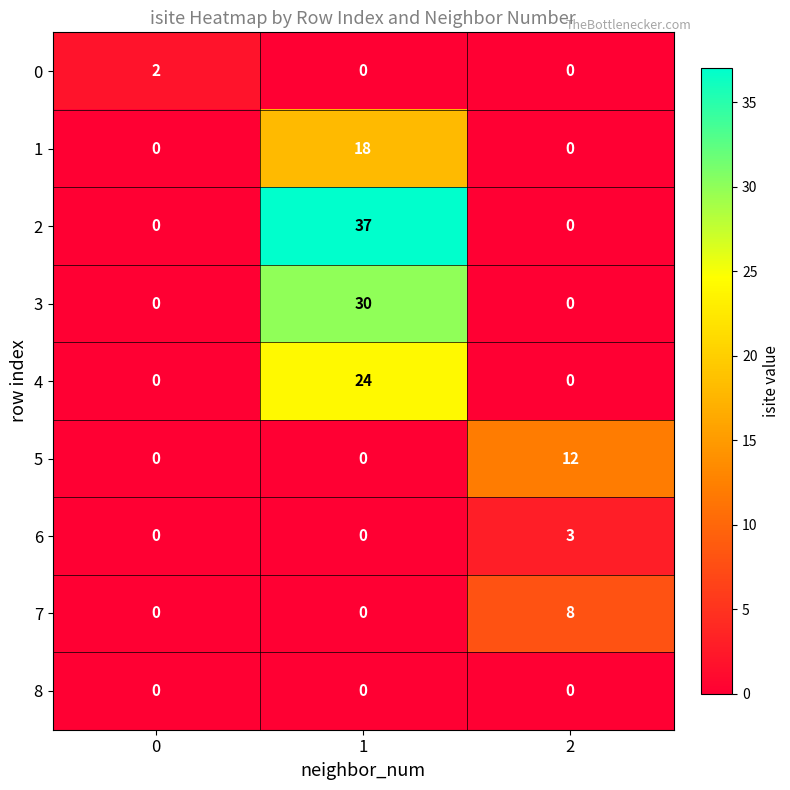

Reading right to left, what are all the values shown in this chart?

0: 2=0	1=0	0=2
1: 2=0	1=18	0=0
2: 2=0	1=37	0=0
3: 2=0	1=30	0=0
4: 2=0	1=24	0=0
5: 2=12	1=0	0=0
6: 2=3	1=0	0=0
7: 2=8	1=0	0=0
8: 2=0	1=0	0=0